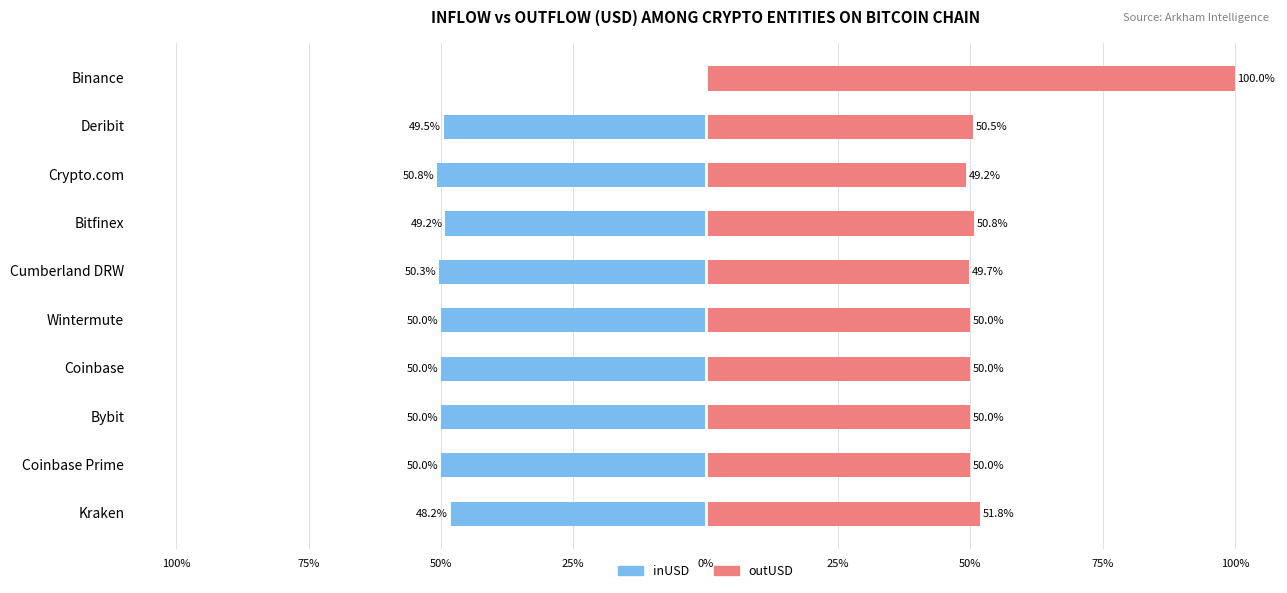

What is the difference between the second highest and second lowest values in the inUSD series?

2.1